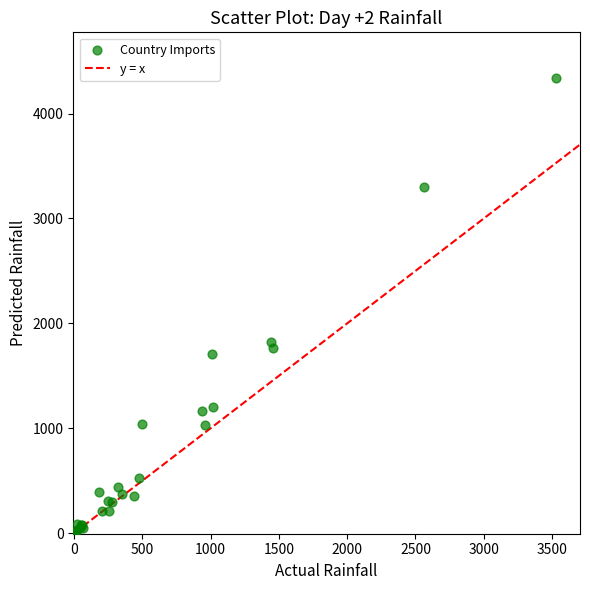

What Y value in the scatter plot is closest to 2169?

1826.9